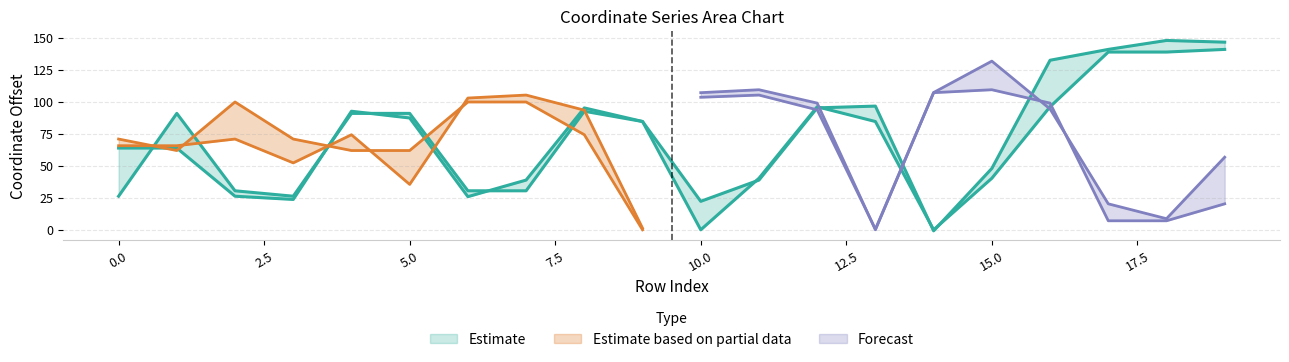

How many times do x1 and x0 cross each other?

8